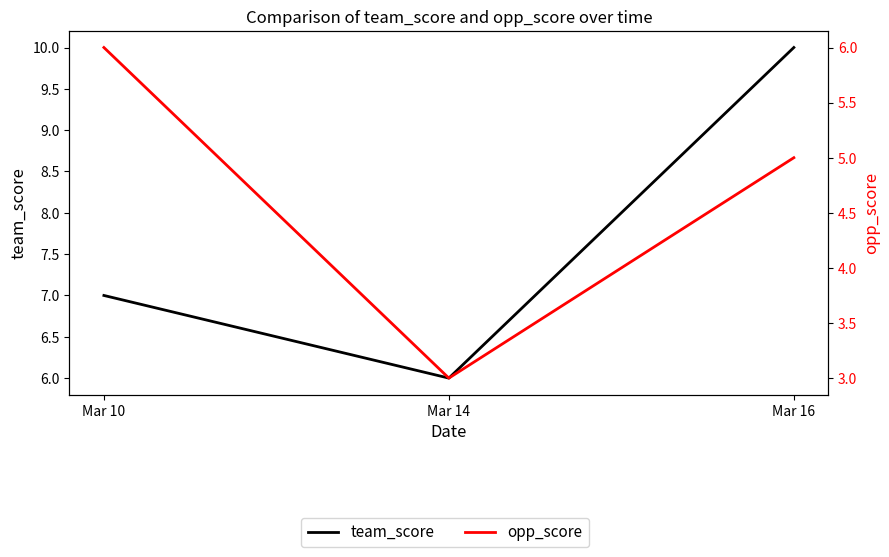

Reading left to right, what are all the values shown in this chart?

team_score: 7	6	10
opp_score: 6	3	5